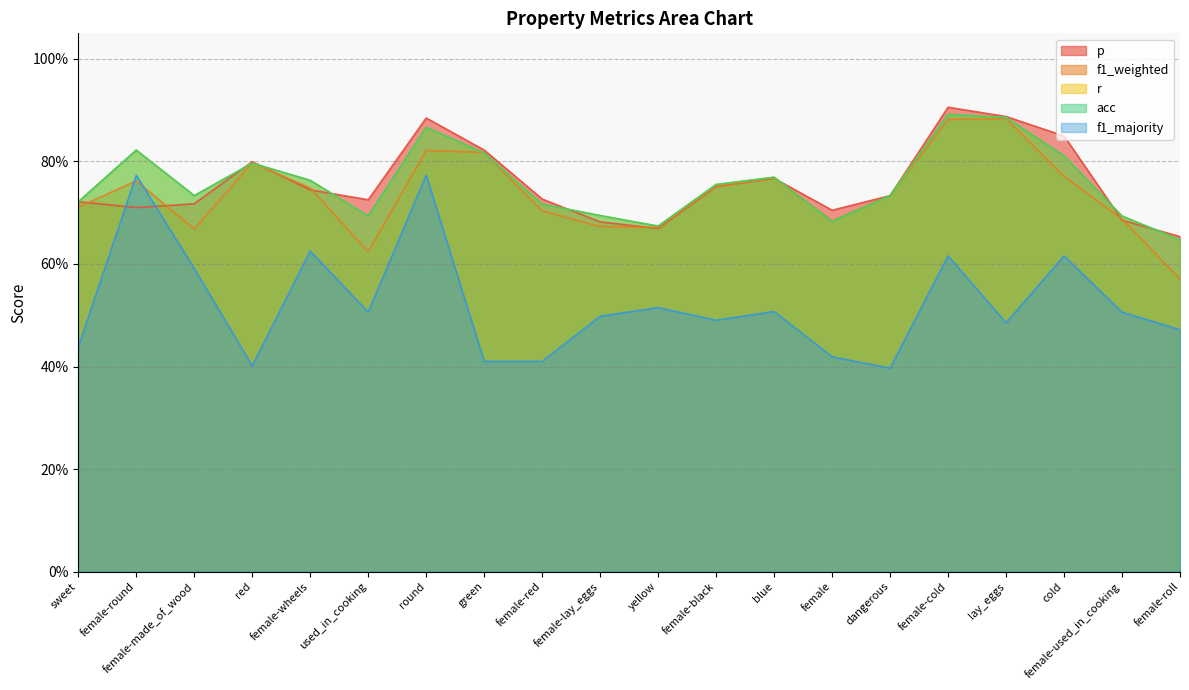

What are all the series names shown in the legend?

p, f1_weighted, r, acc, f1_majority